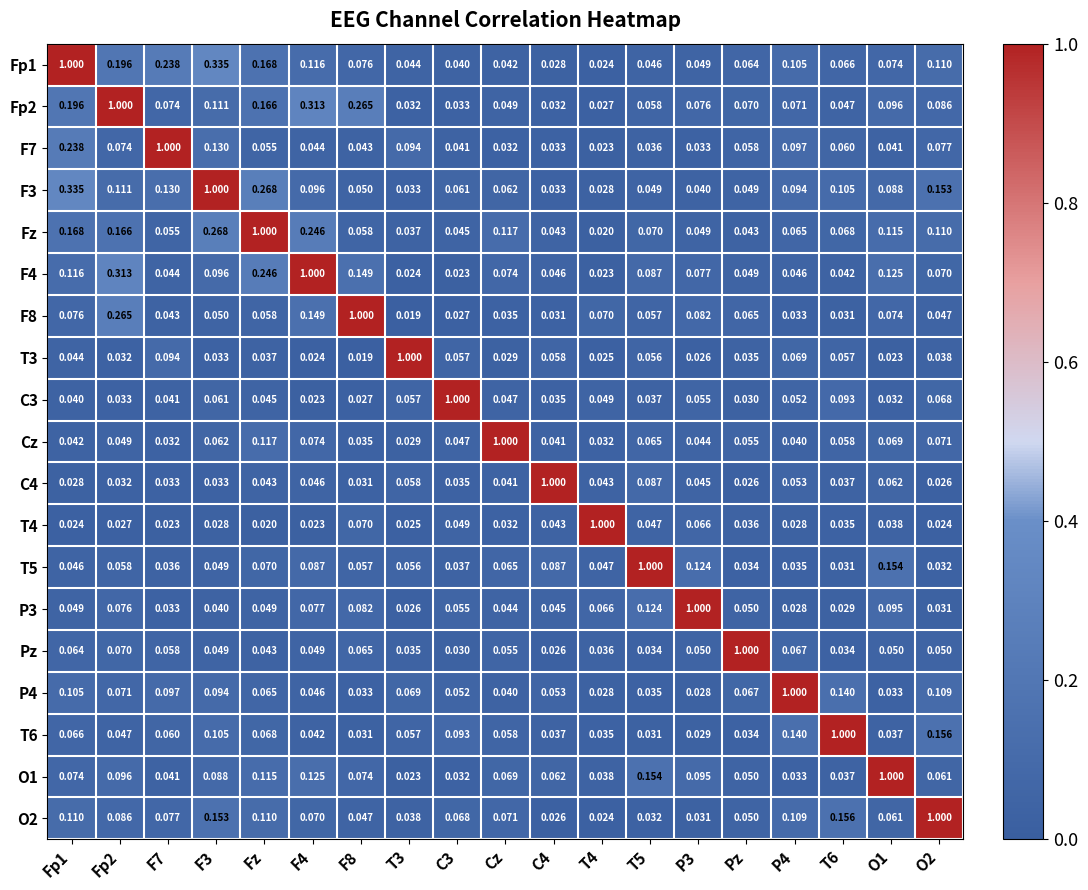

Is the value of O2 at T5 greater than the value of F4 at Pz?

No